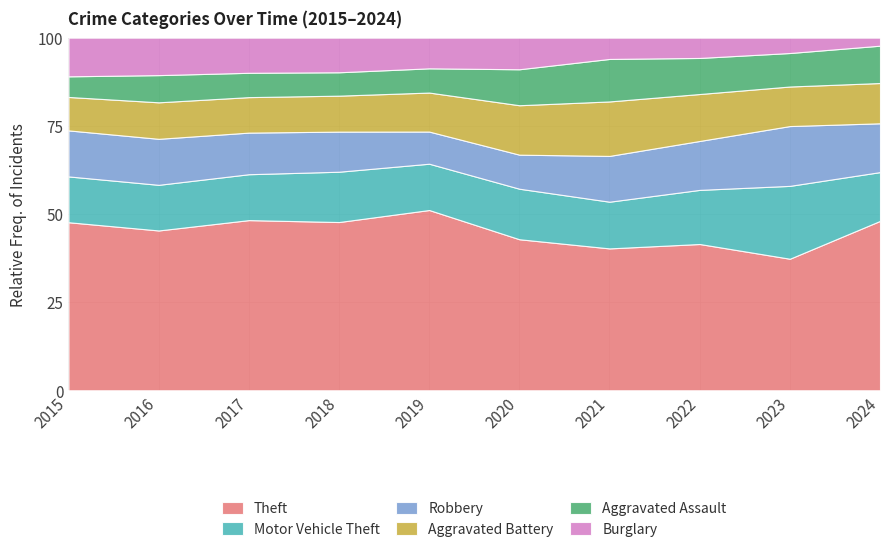

At which category does Aggravated Battery reach its first local peak?

2016